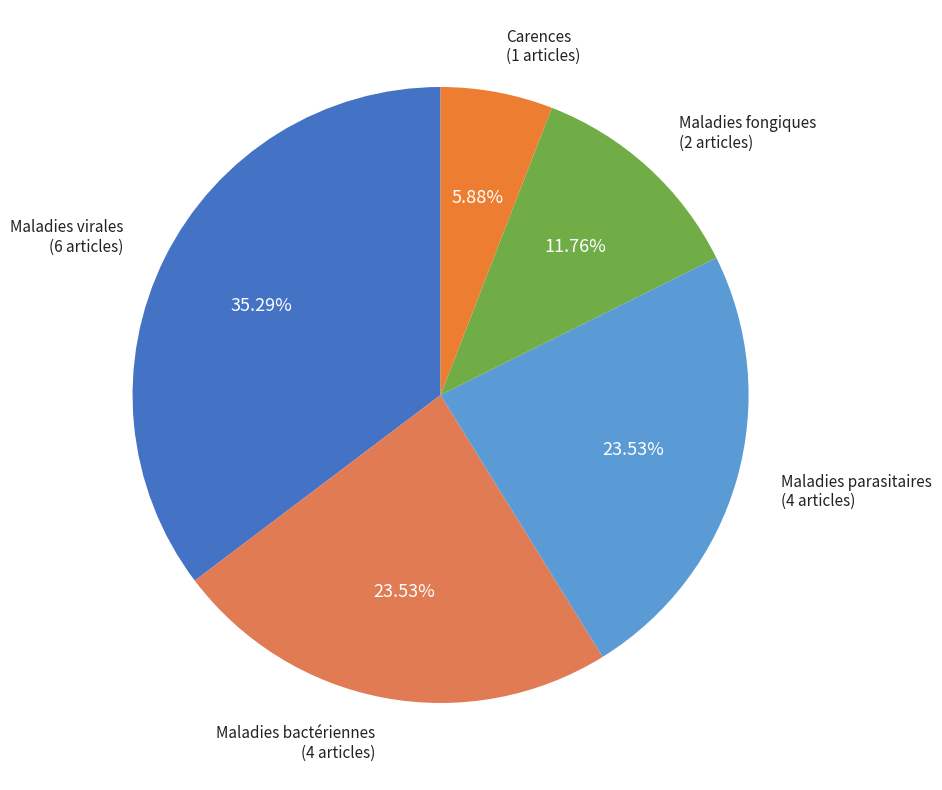

To the nearest percent, what portion does Maladies parasitaires represent?

24%